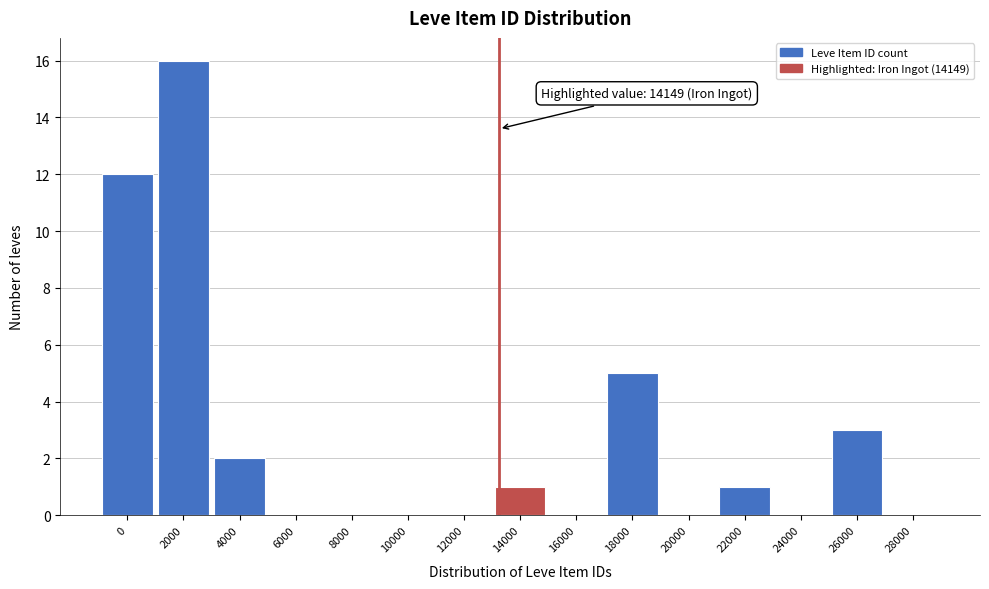

Reading right to left, extract all data points from this chart.

28000=0	26000=3	24000=0	22000=1	20000=0	18000=5	16000=0	14000=1	12000=0	10000=0	8000=0	6000=0	4000=2	2000=16	0=12